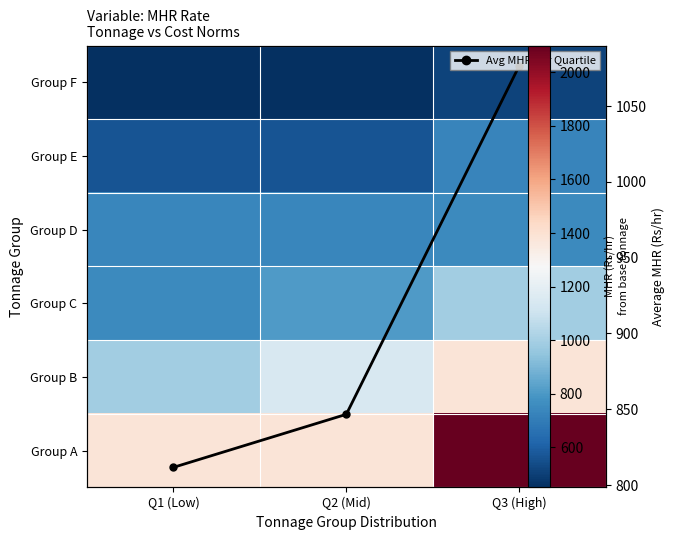

The value of Group F at Q3 (High) is 770.1. True or false?

False